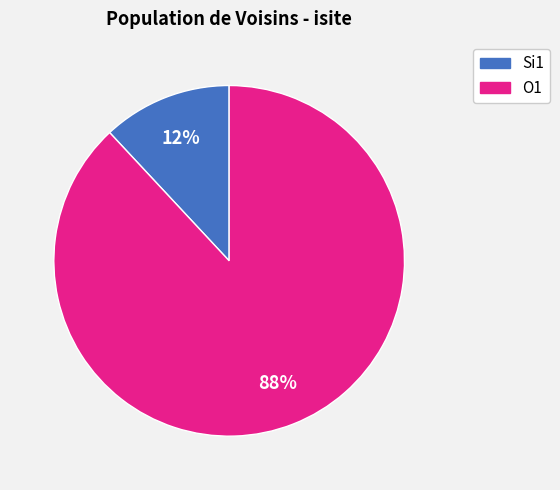

To the nearest percent, what is the average slice percentage?

50%